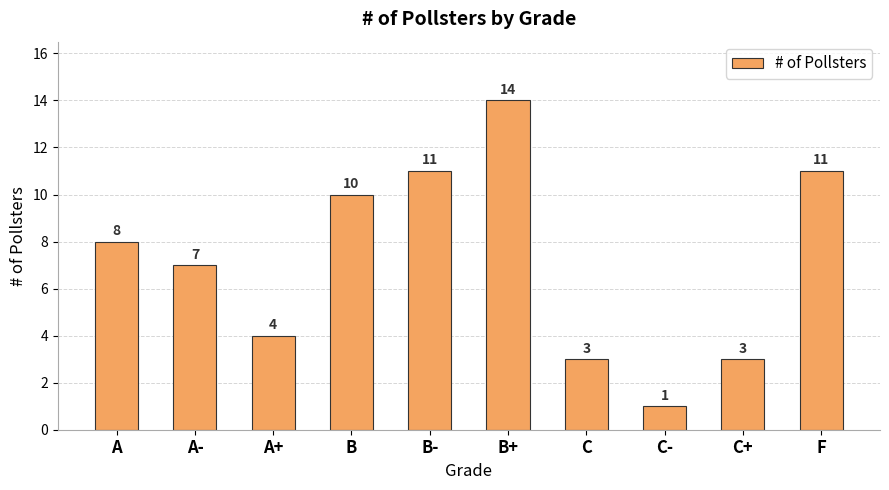

What is the difference between the values at A and B-?

3